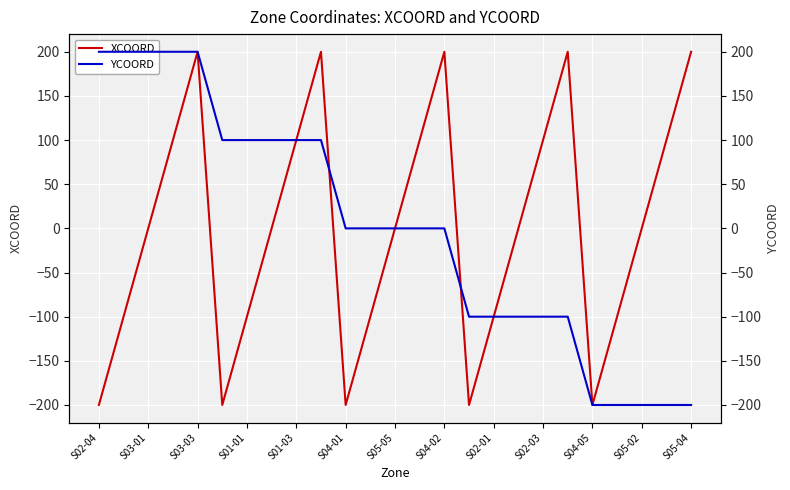

What is the minimum value for XCOORD?

-200